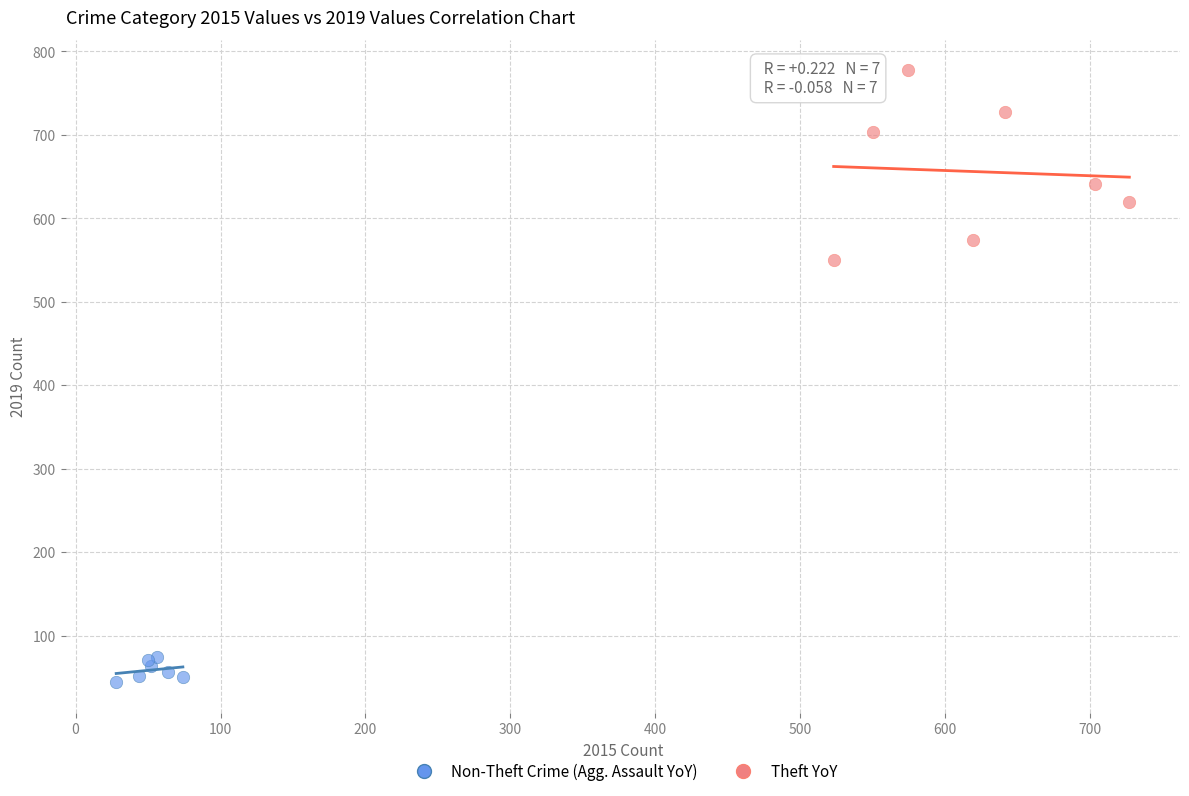

What are all the series names shown in the legend?

Non-Theft Crime (Agg. Assault YoY), Theft YoY